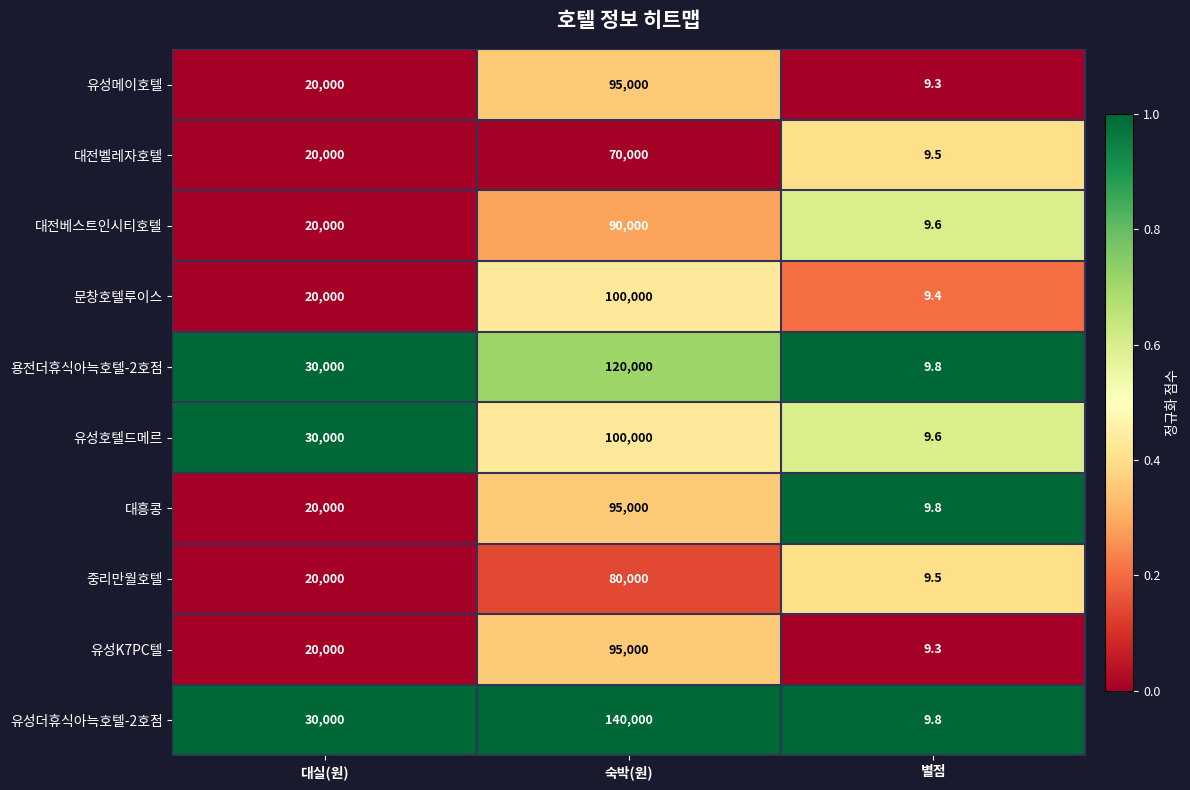

The value of 중리만월호텔 at 숙박(원) is 80000.0. True or false?

True